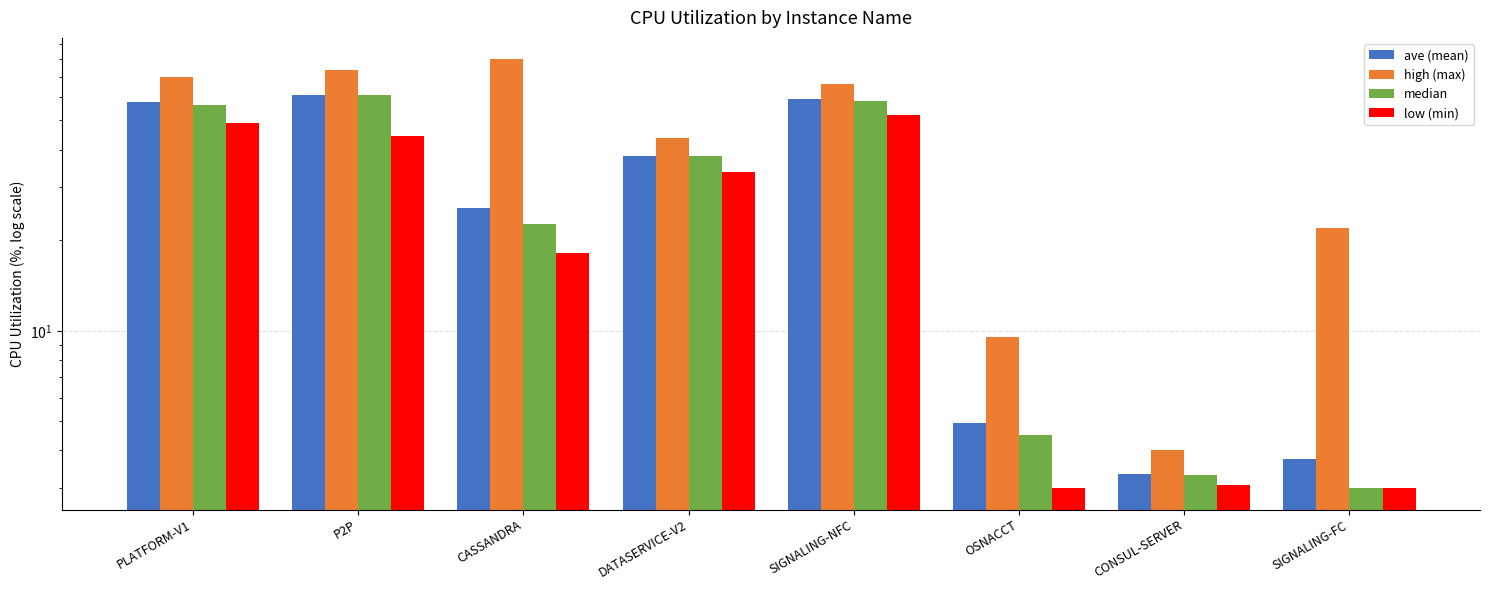

How many data points in high (max) are less than 66?

4